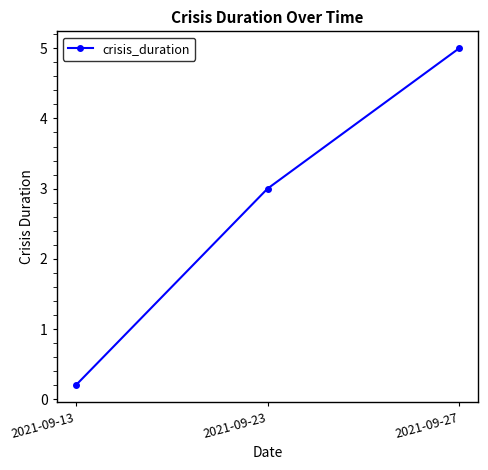

Rank the categories by value from lowest to highest.

2021-09-13, 2021-09-23, 2021-09-27